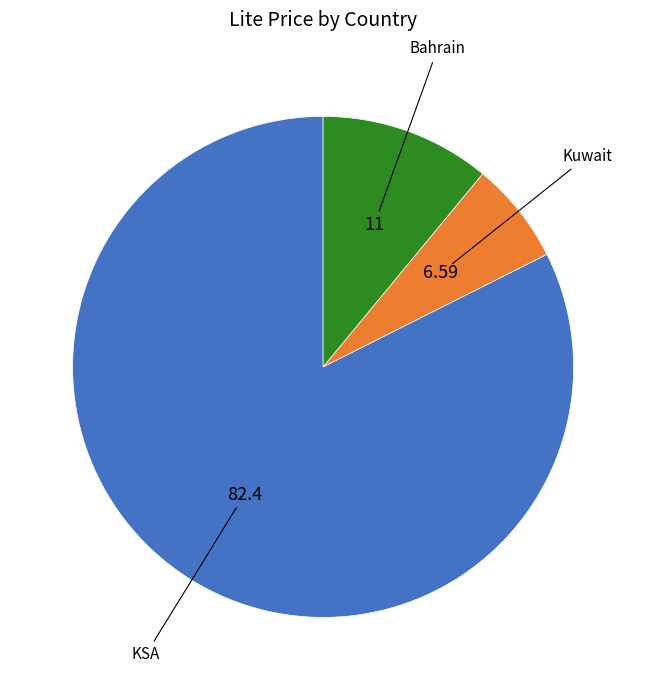

Is there any slice that represents more than half of the pie?

Yes